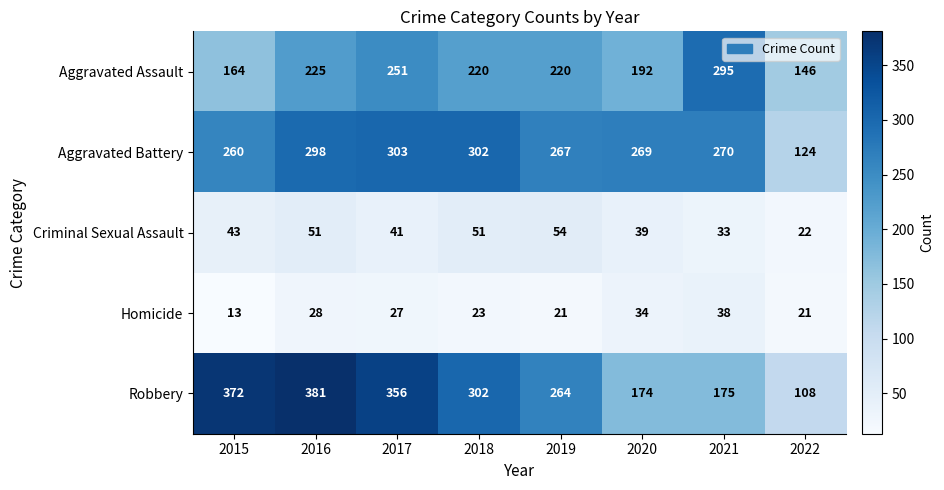

Which series has the largest total across all categories?

Robbery